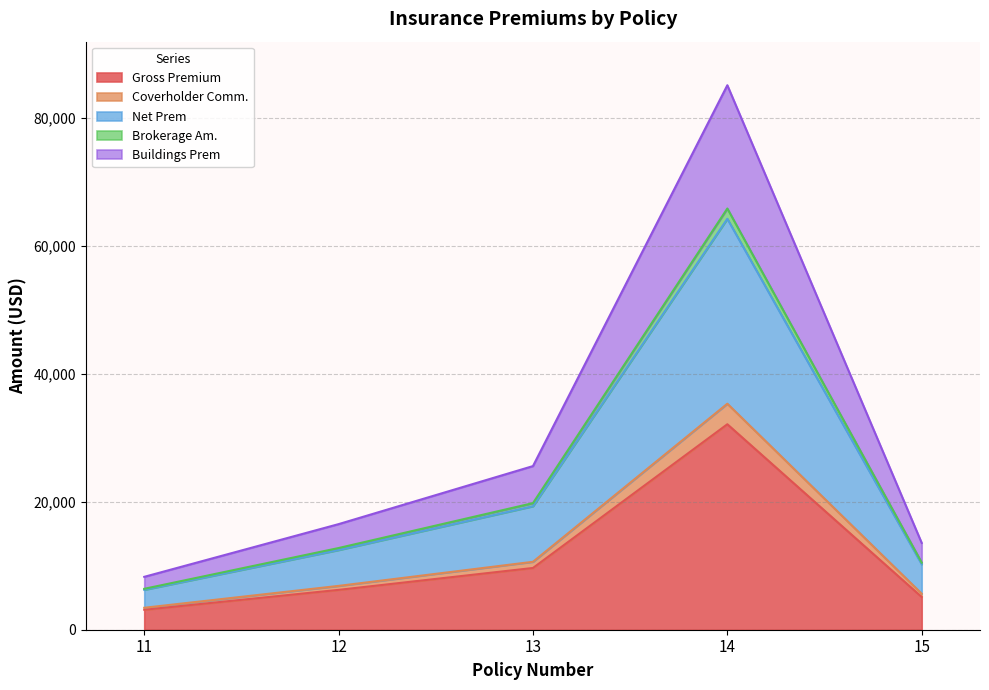

At which label does Buildings Prem reach its minimum?

11